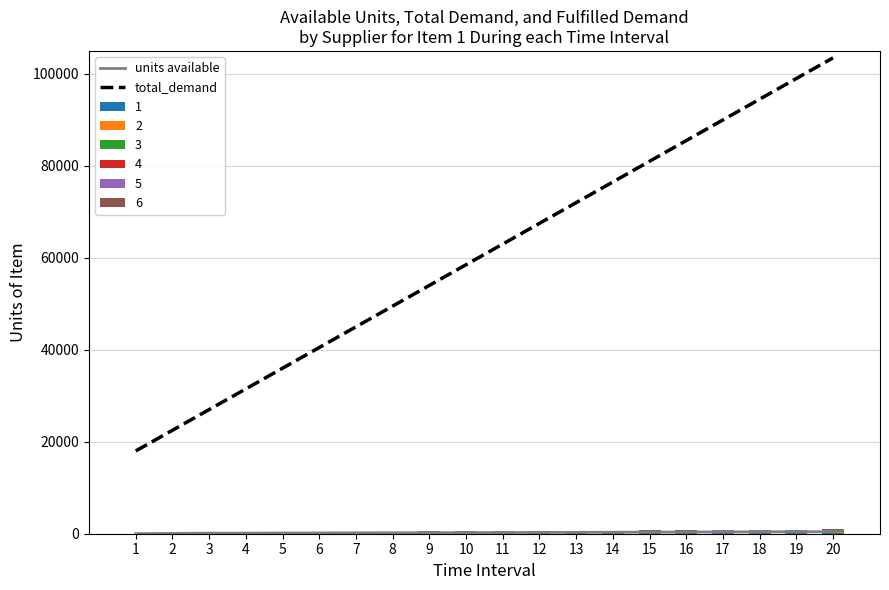

List the labels in order of total_demand value, largest first.

20, 19, 18, 17, 16, 15, 14, 13, 12, 11, 10, 9, 8, 7, 6, 5, 4, 3, 2, 1